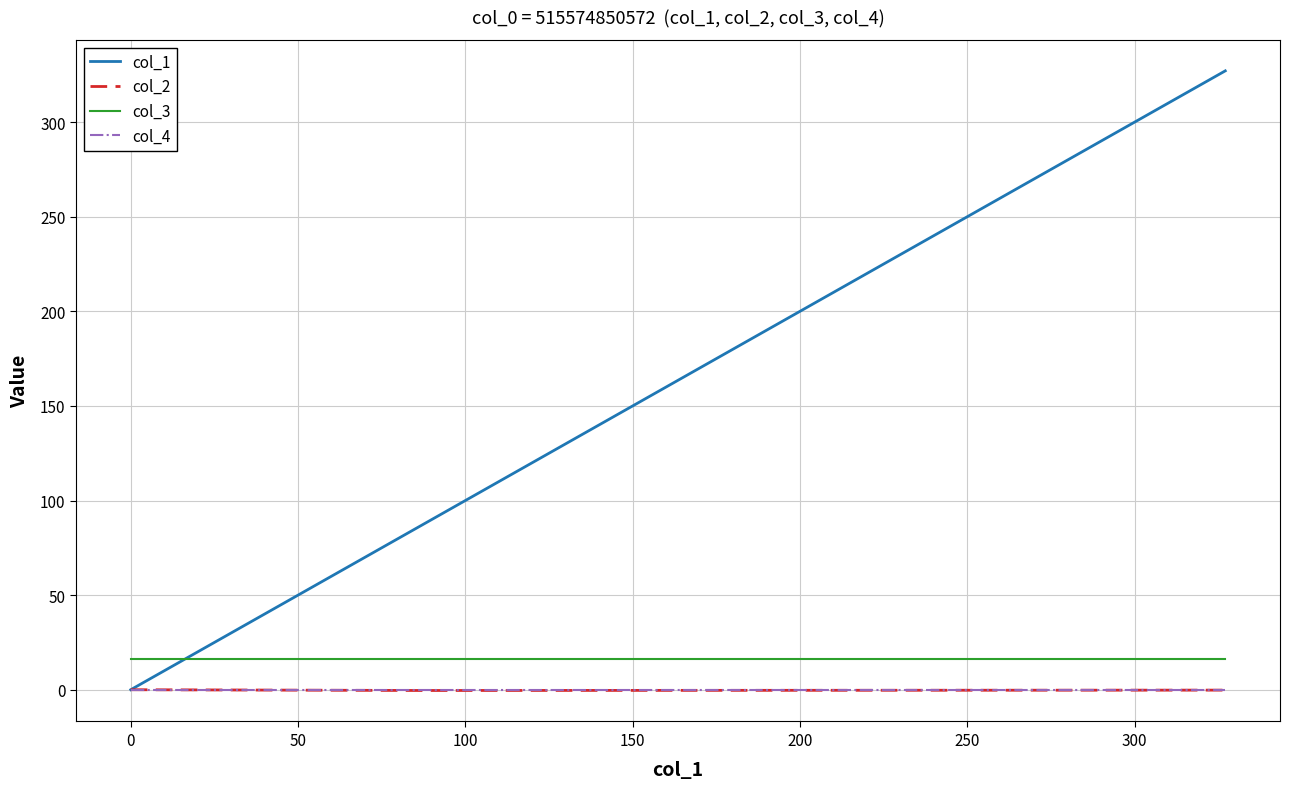

Which series has the largest total across all categories?

col_1